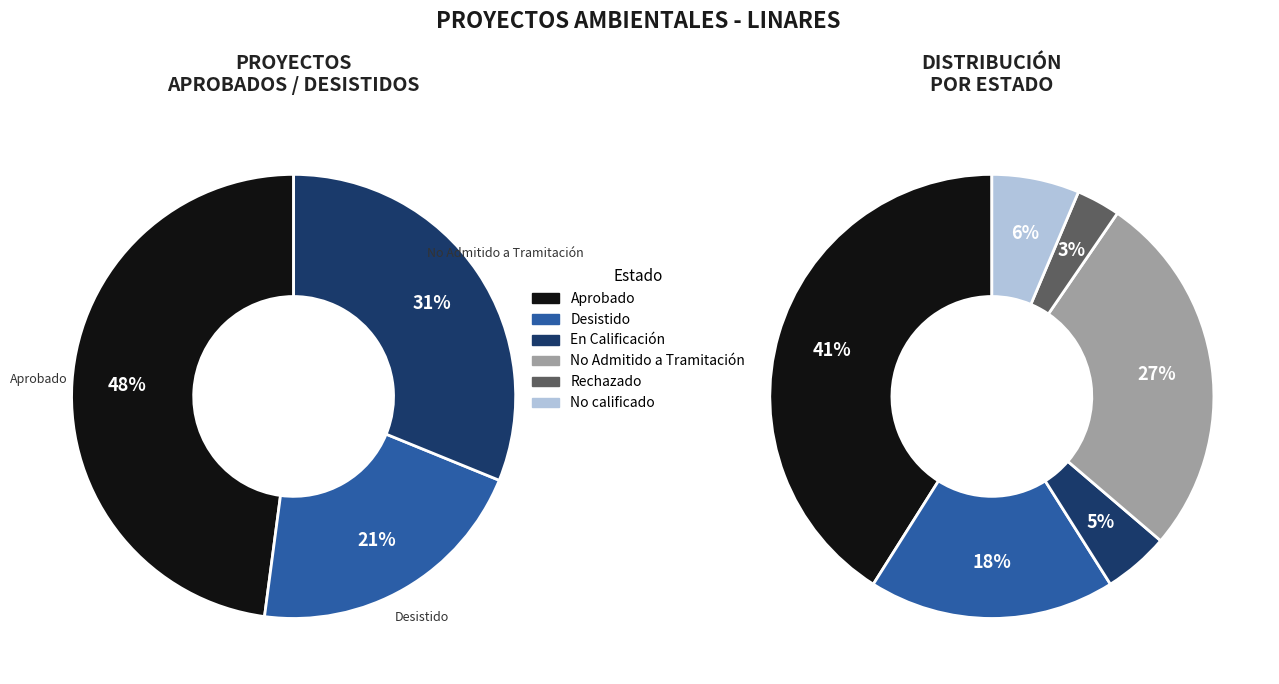

Is there a majority slice in this chart?

No